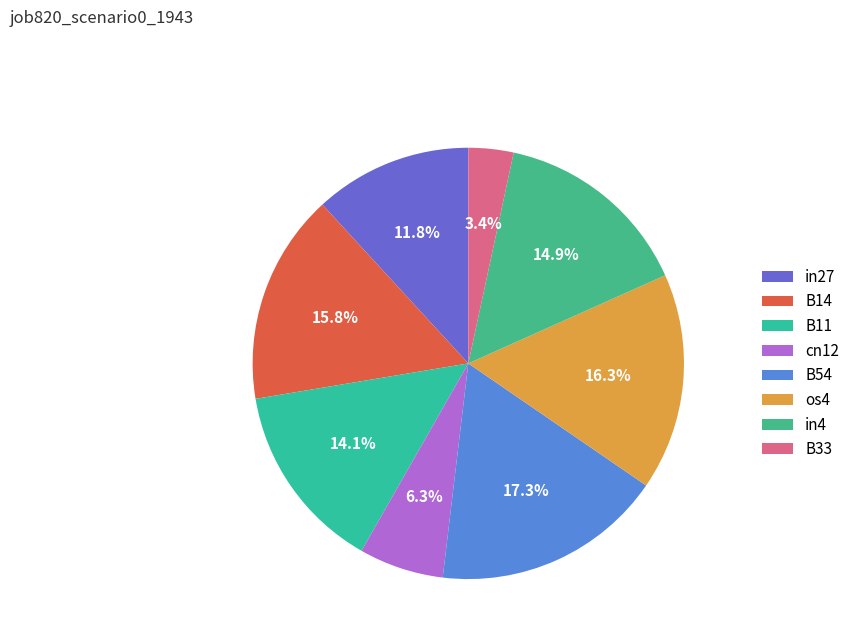

True or false: B14 accounts for 9% of the total.

False